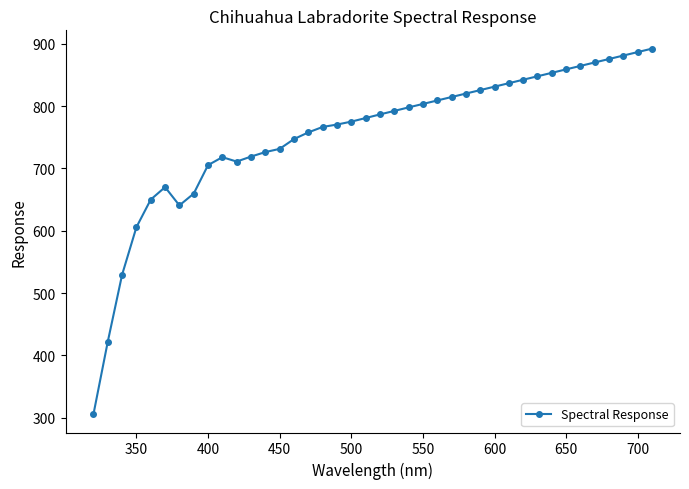

What is the minimum value shown in the chart?

305.3